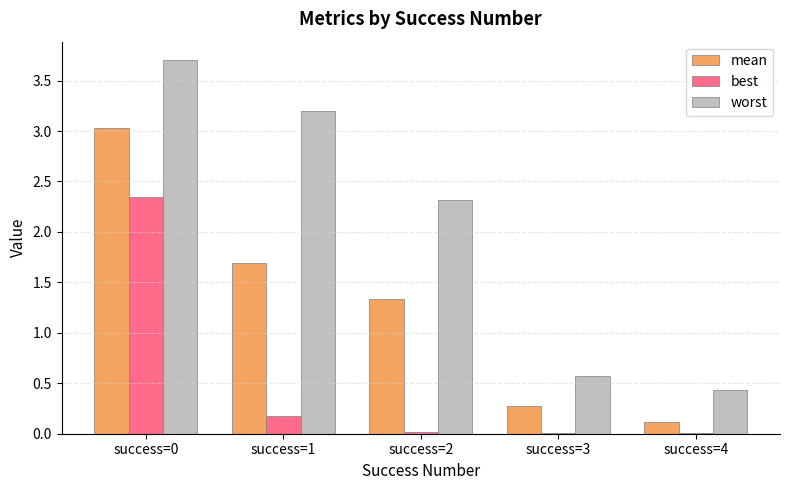

What is the average value of the worst series?

2.0